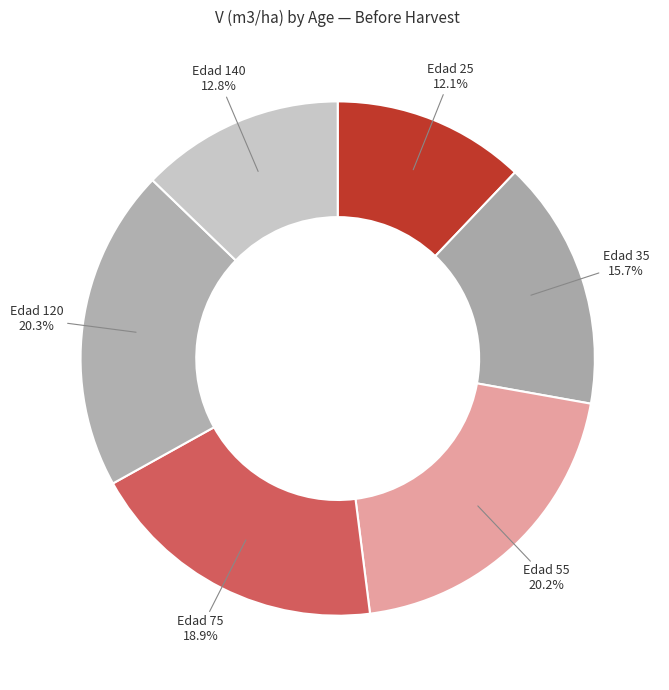

Does any single category account for the majority?

No